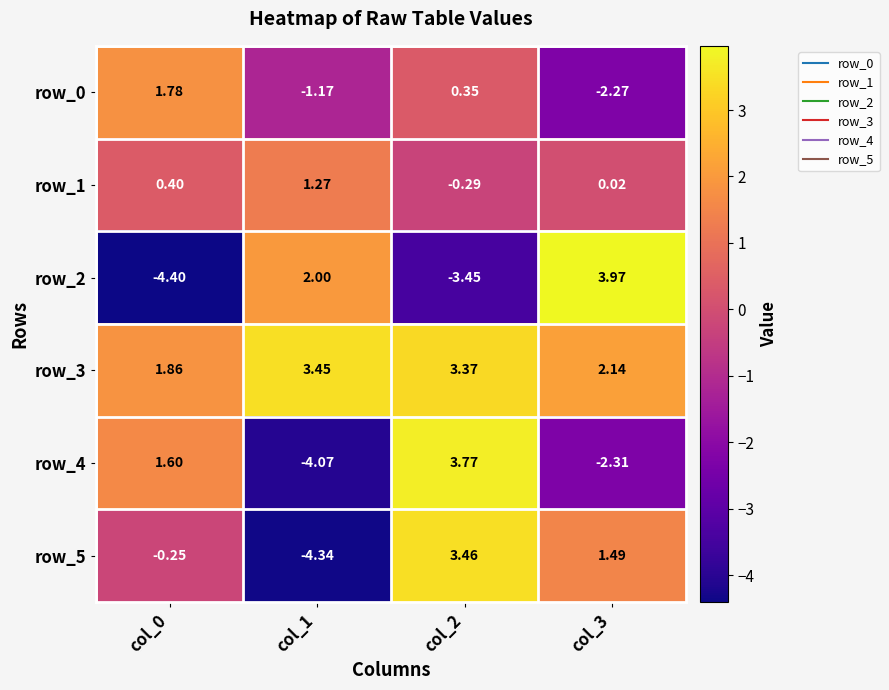

Is the value of row_2 at col_1 greater than the value of row_4 at col_3?

Yes